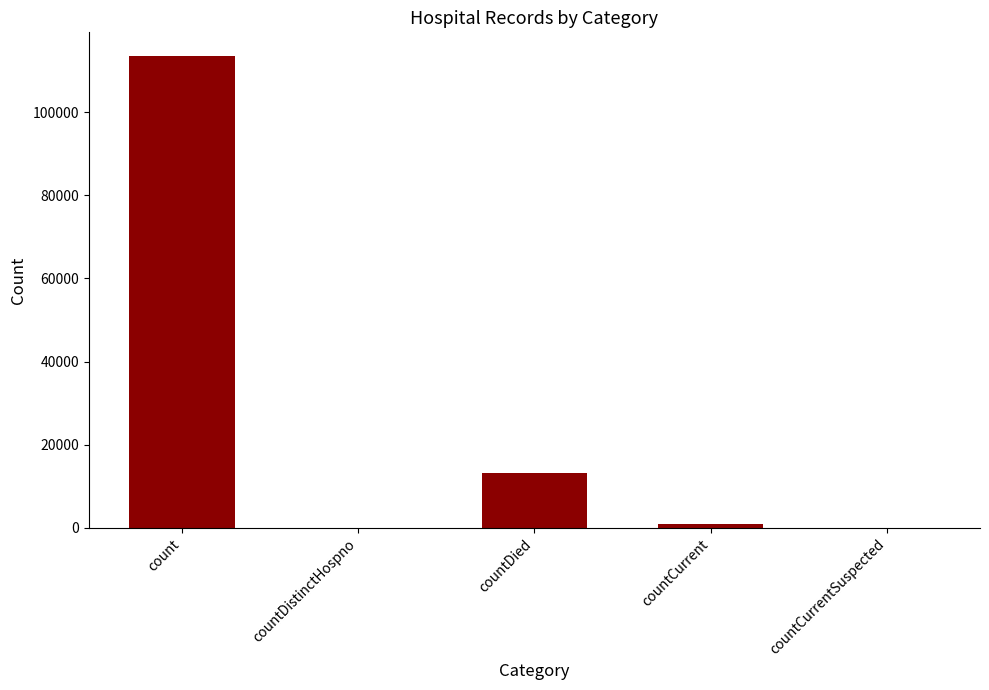

The chart shows a value of 51553 at countDistinctHospno. True or false?

False